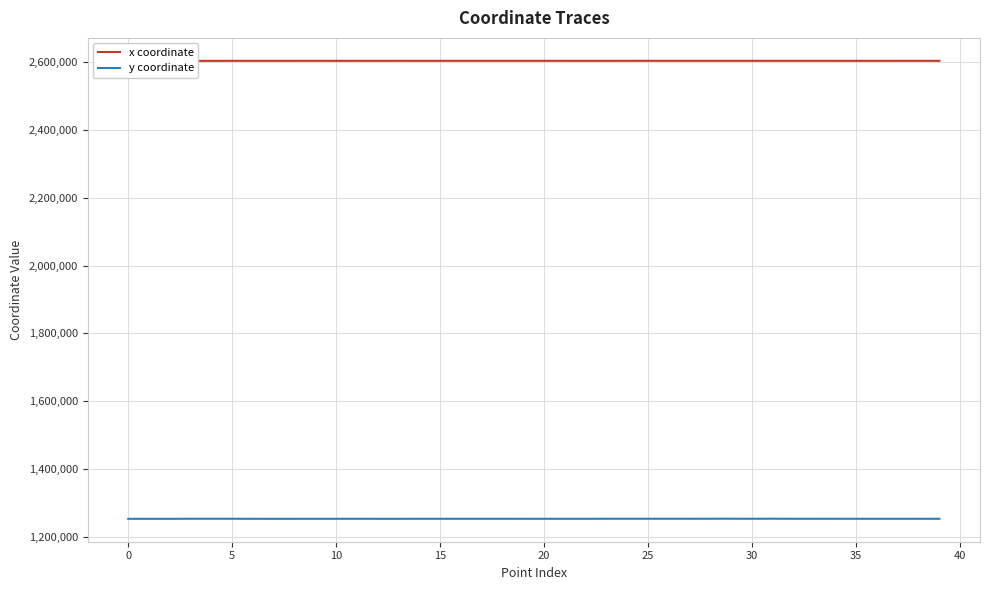

Rank the series by their average value, from lowest to highest.

y coordinate, x coordinate